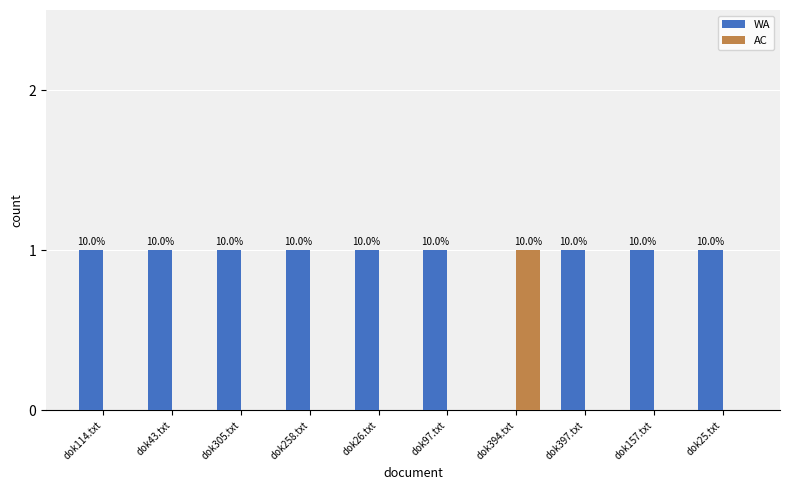

Does the chart contain stacked bars?

No